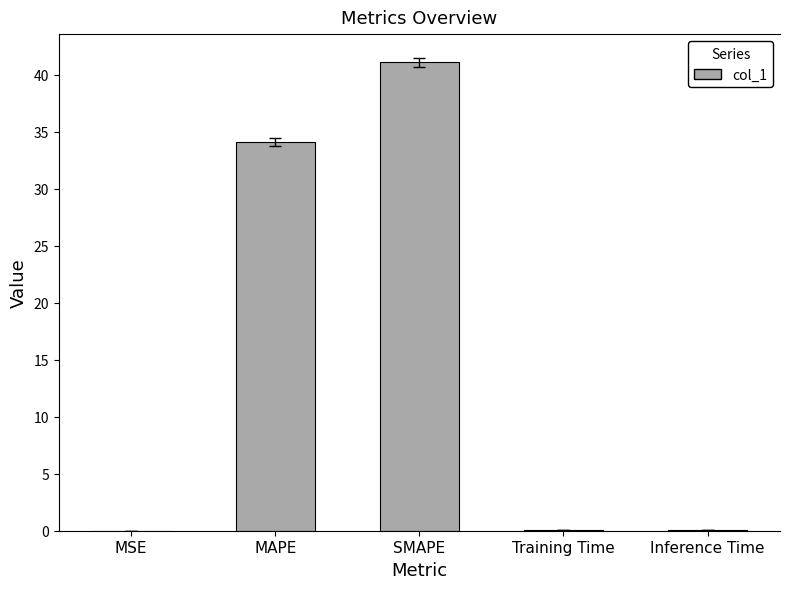

What is the sum of the values at SMAPE and MSE?

41.1